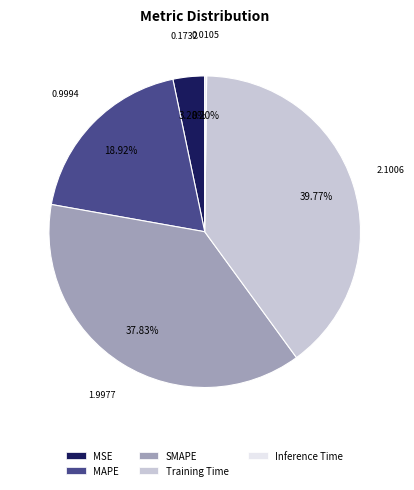

The Training Time slice represents 40% of the pie. True or false?

True